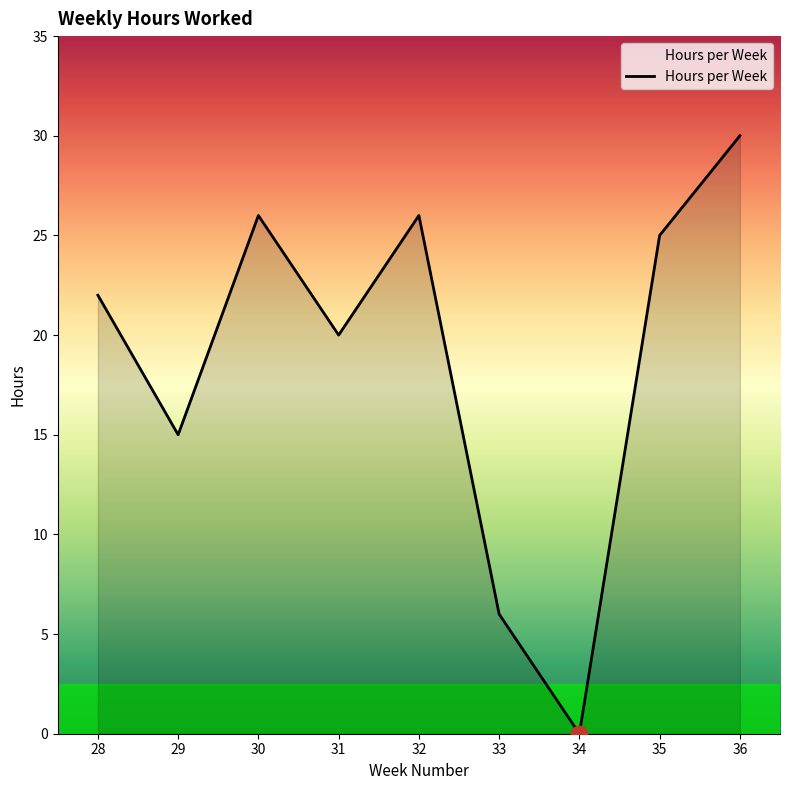

Which category has the lowest value across all series?

34